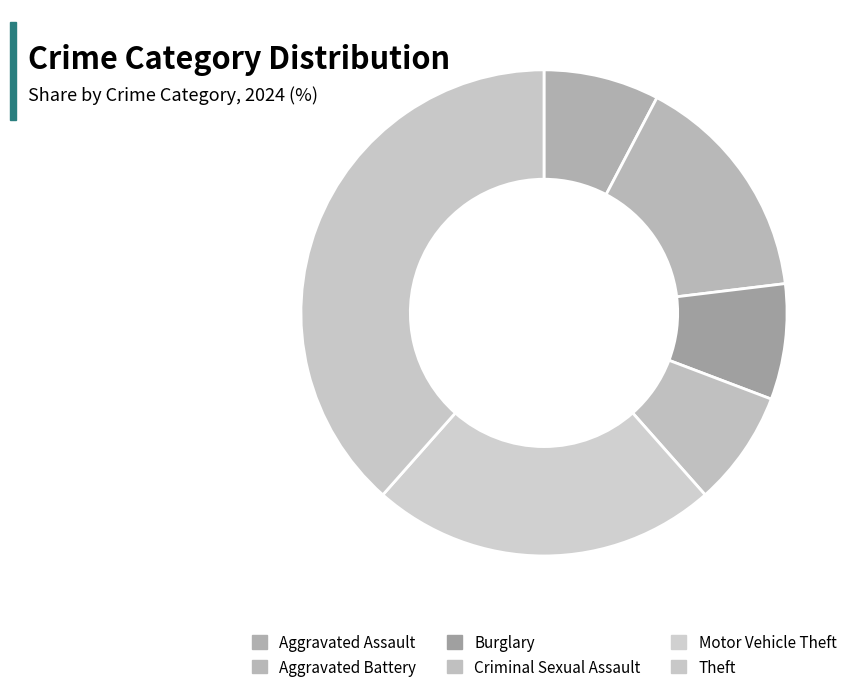

The Theft slice represents 36% of the pie. True or false?

False